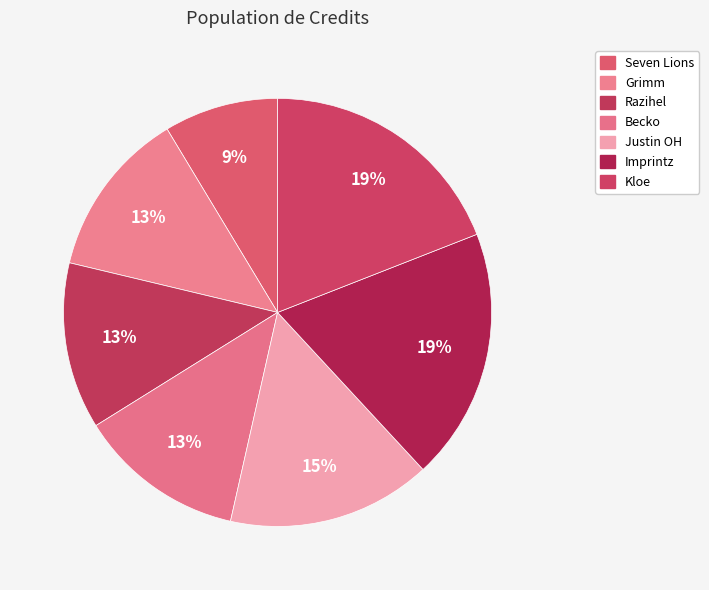

How many segments does this pie chart have?

7